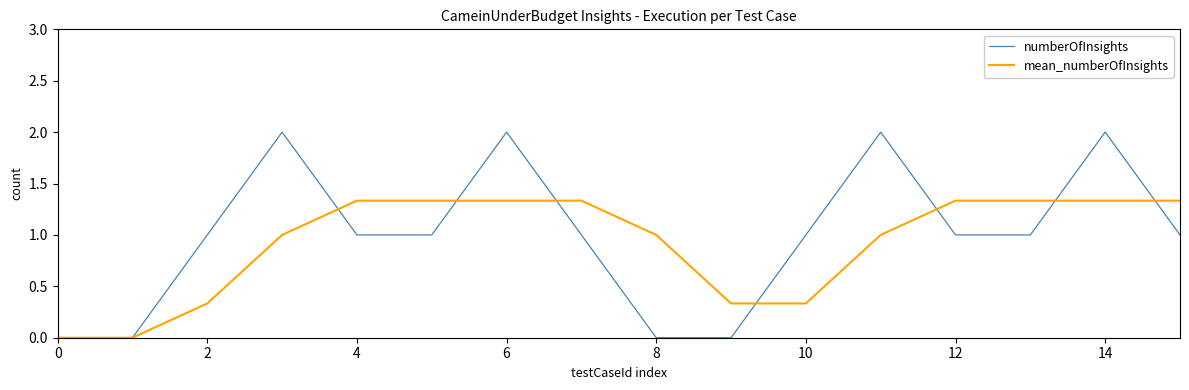

List the series in order of their peak value, highest first.

numberOfInsights, mean_numberOfInsights